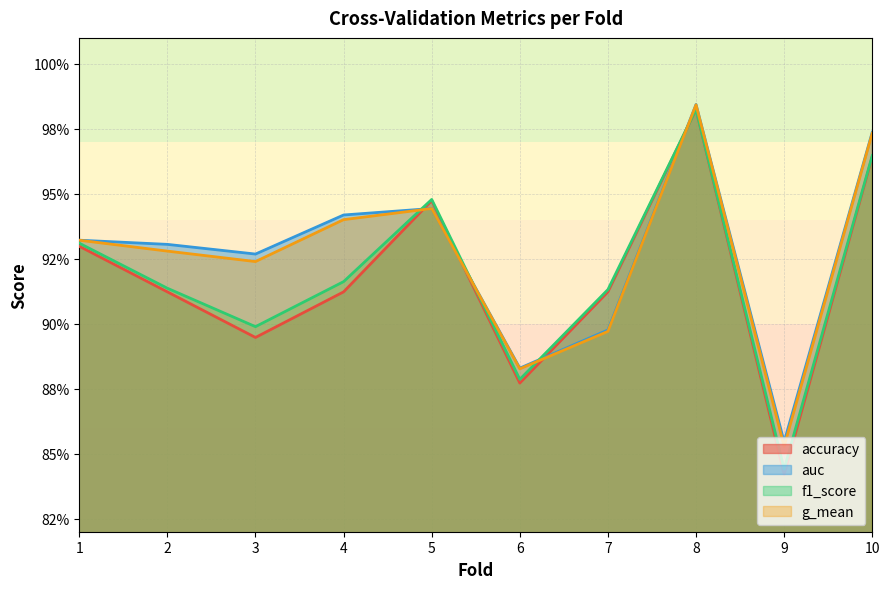

True or false: f1_score has a value of 1.4 at 4.

False